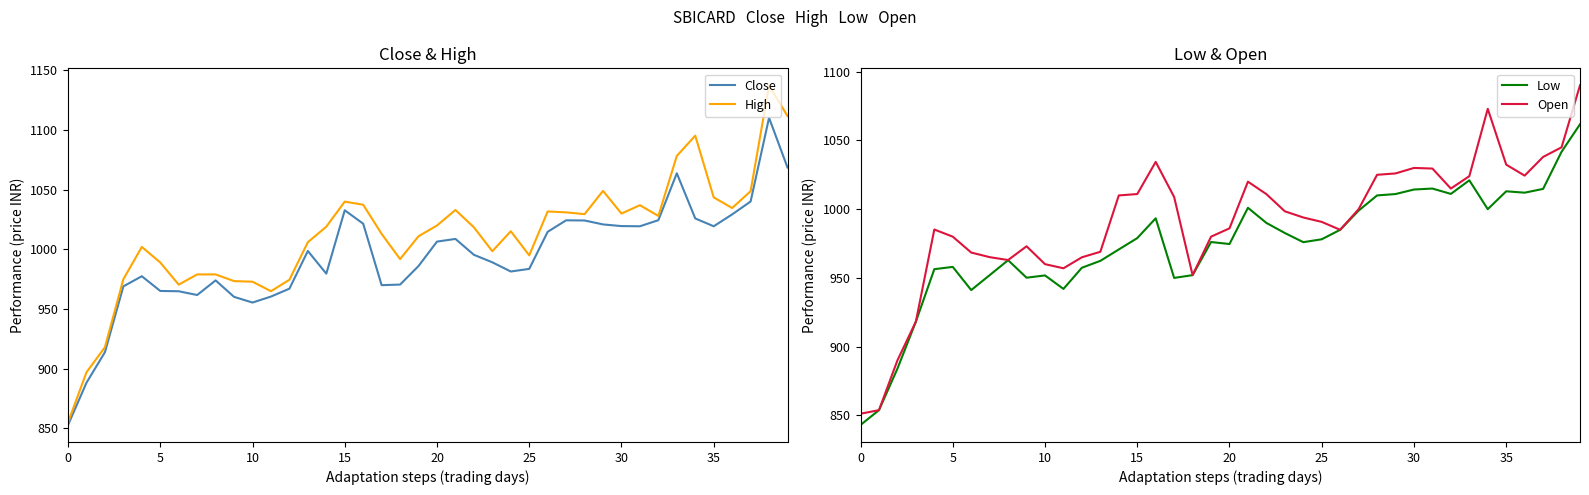

Count the number of categories in the chart.

40